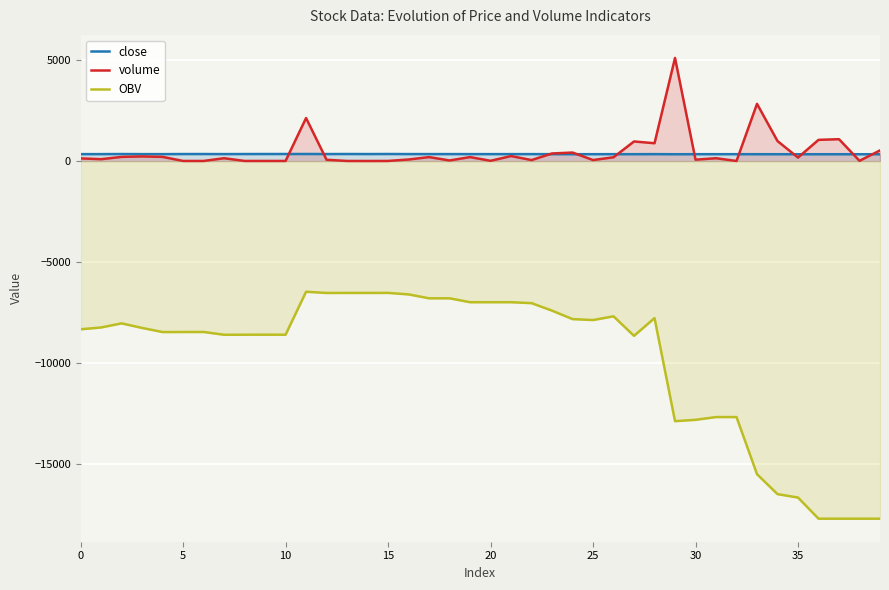

Rank the series at 24 from lowest to highest value.

OBV, close, volume